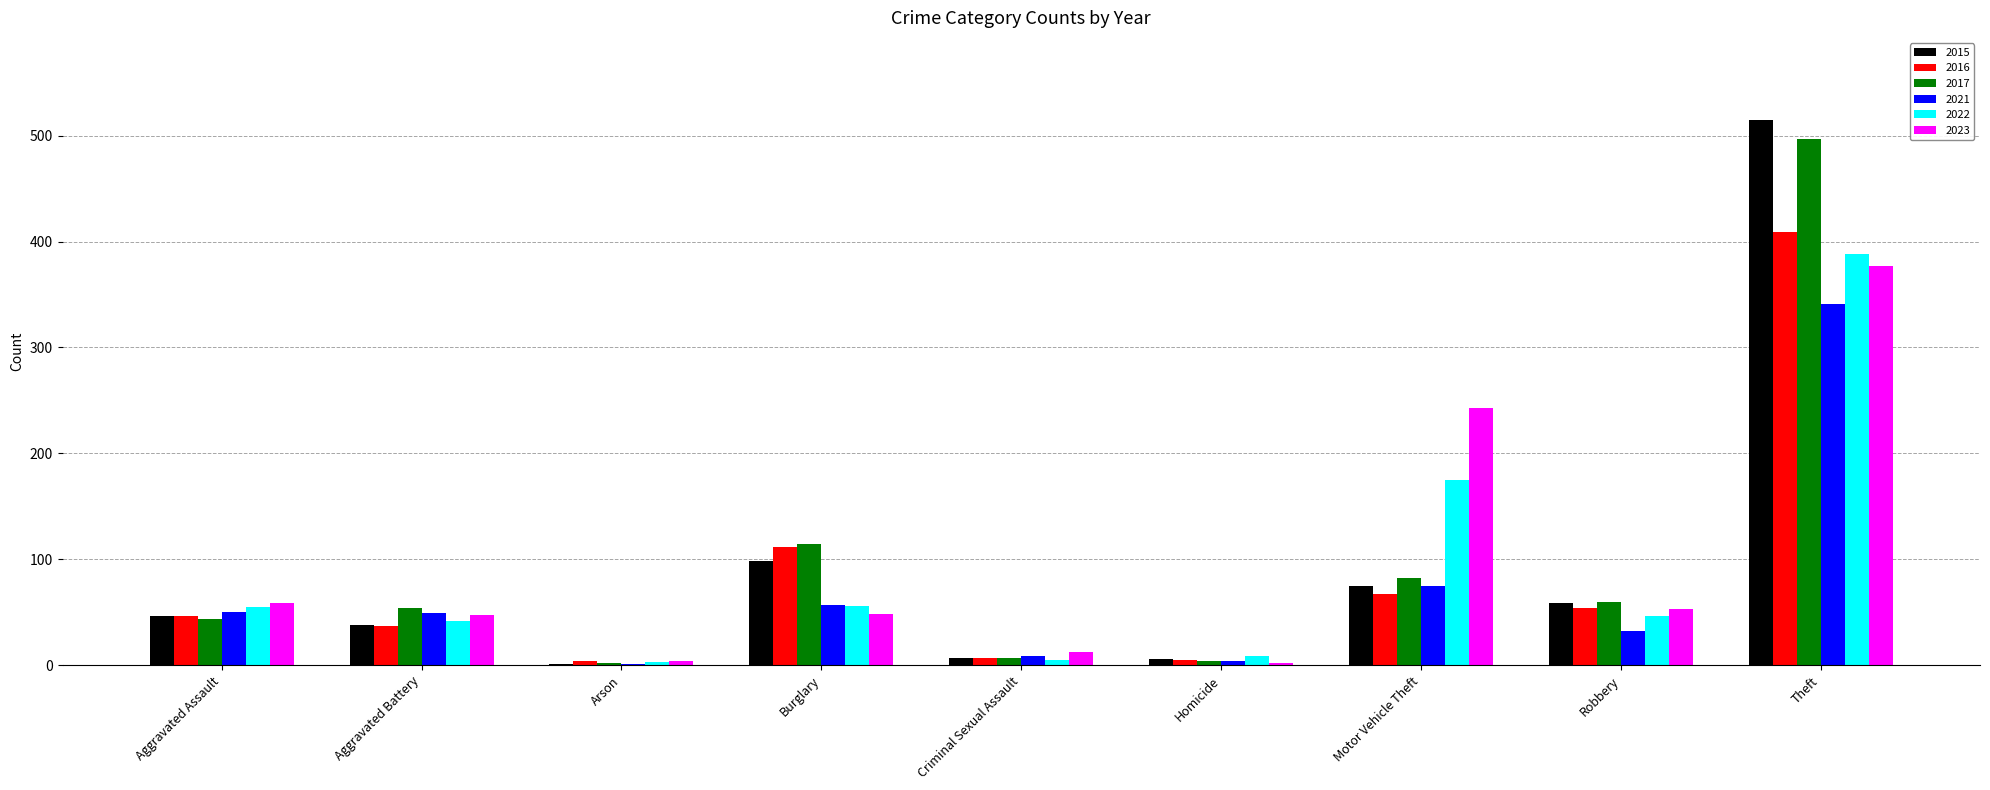

What is the sum of all 2015 values?

845